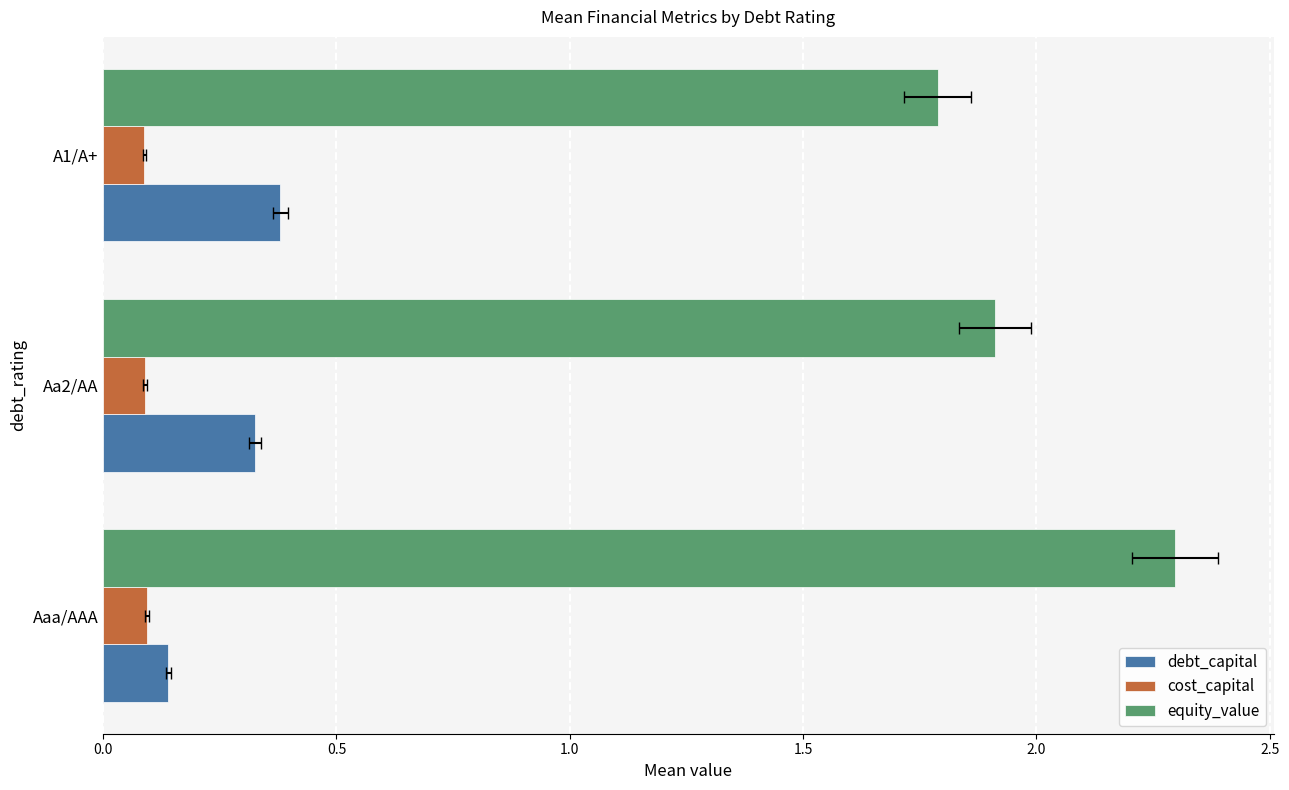

What is the lowest value of the equity_value series?

1.8